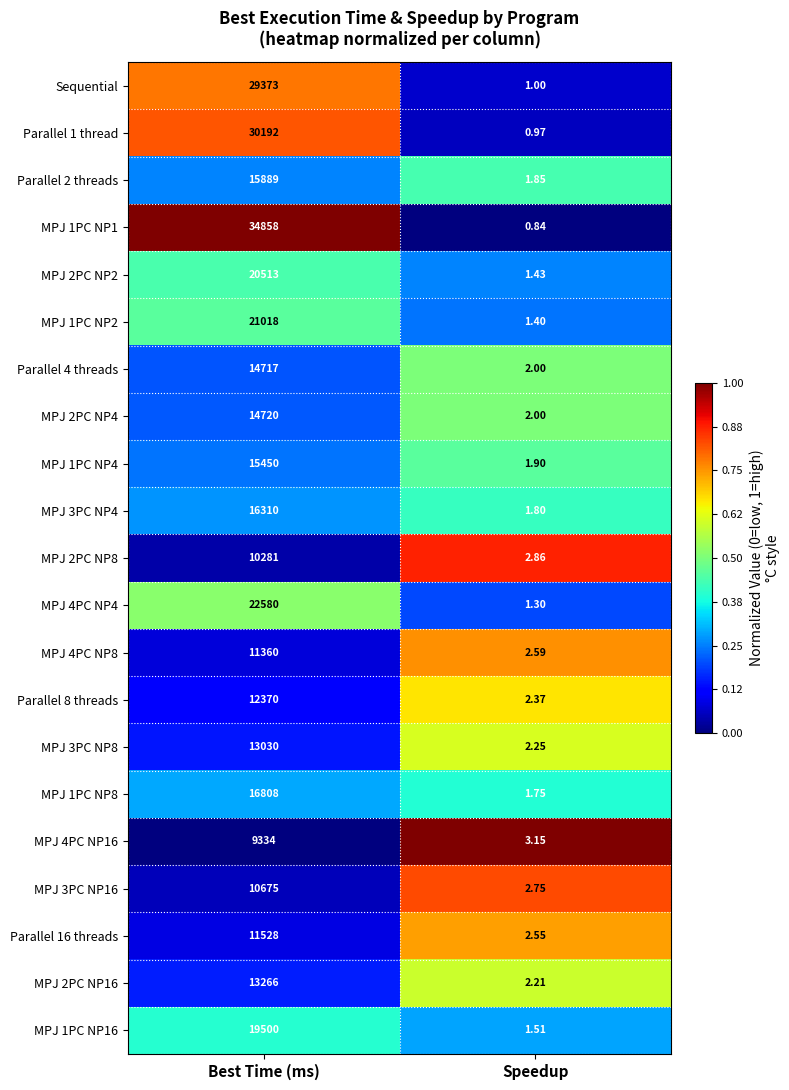

Which series has the largest total across all categories?

MPJ 1PC NP1